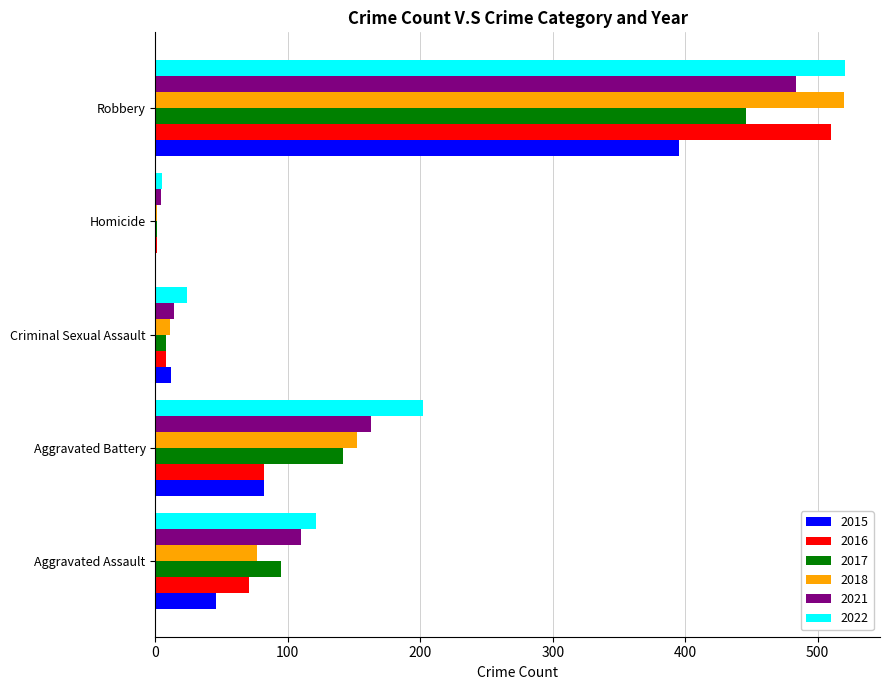

Is the value of 2018 at Aggravated Battery greater than the value of 2017 at Criminal Sexual Assault?

Yes